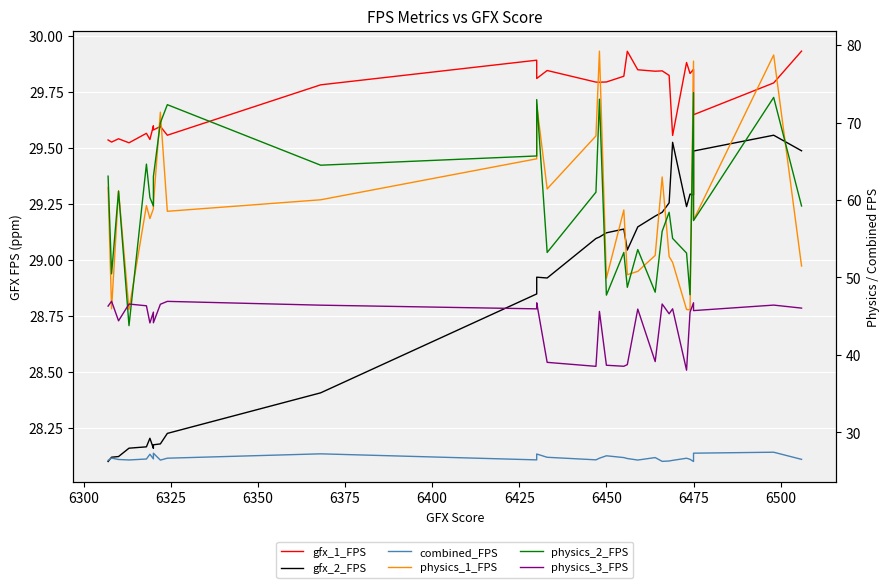

List the series in order of their peak value, highest first.

physics_1_FPS, physics_2_FPS, physics_3_FPS, gfx_1_FPS, gfx_2_FPS, combined_FPS